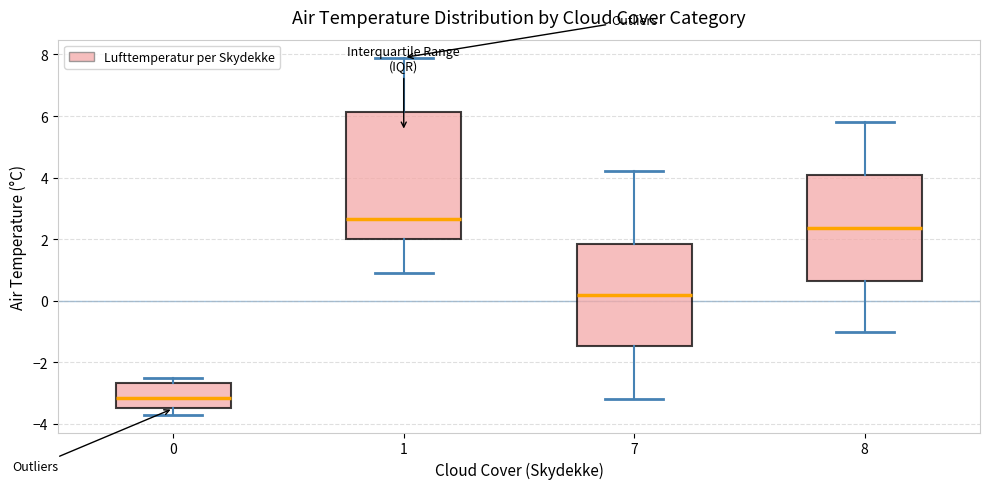

Reading left to right, read every box against the y-axis: the position of its median line, the range the box covers, and the ends of its whiskers. The values are not printed on the chart, so give them approximately, as read against the axis.

0: median -3.2, box -3.4 to -2.6, whiskers -3.6 to -2.4
1: median 2.6, box 2.0 to 6.2, whiskers 1.0 to 8.0
7: median 0.2, box -1.4 to 1.8, whiskers -3.2 to 4.2
8: median 2.4, box 0.6 to 4.0, whiskers -1.0 to 5.8